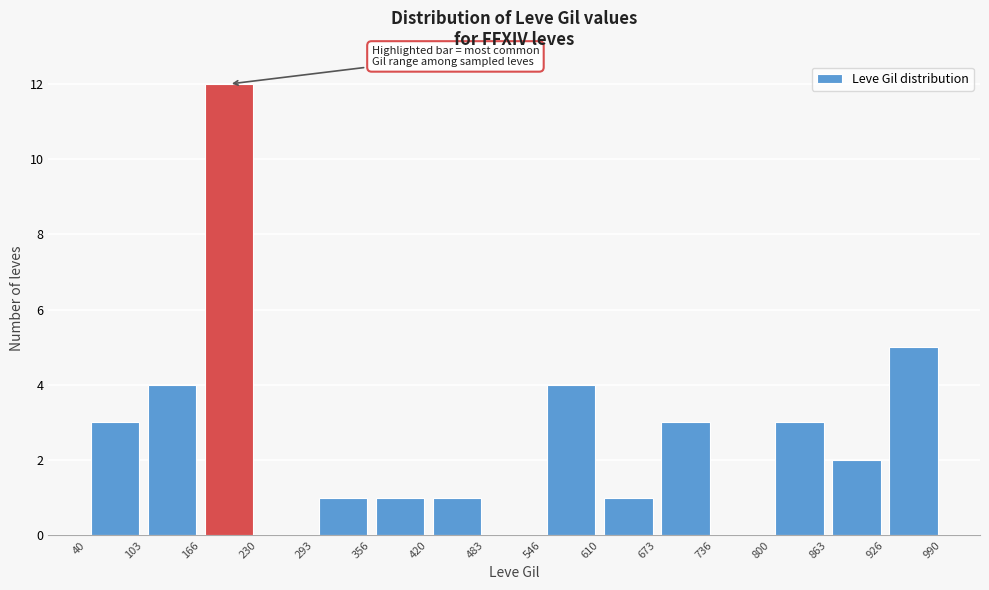

Over which range of the x-axis is the bar tallest?

166 to 230